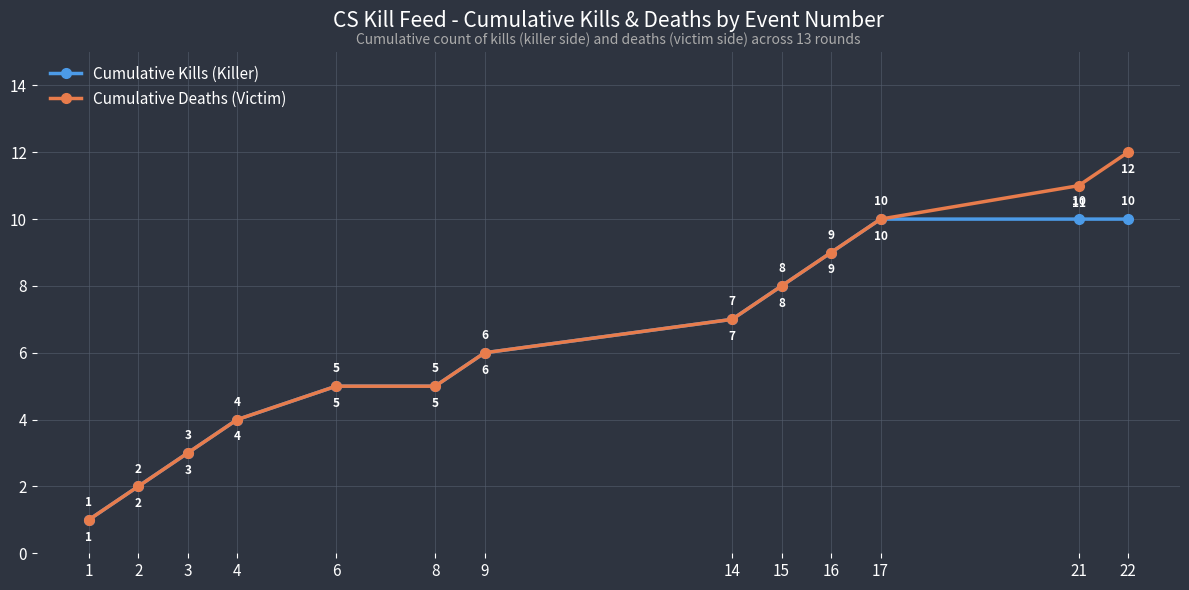

What is the minimum value for Cumulative Deaths (Victim)?

1